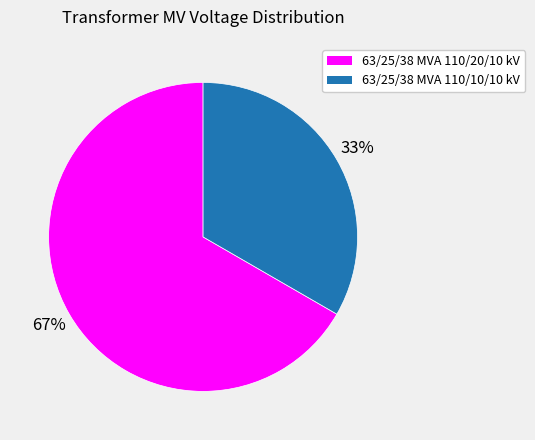

Is 63/25/38 MVA 110/20/10 kV the majority of the pie?

Yes